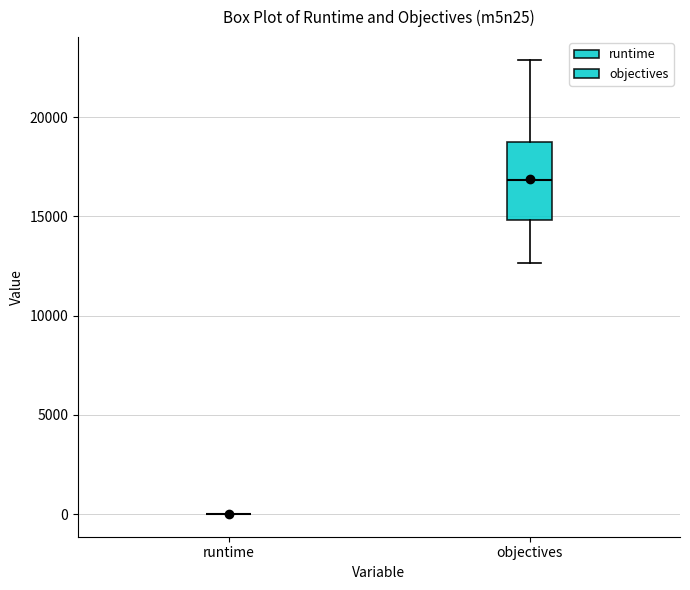

Where is the lower edge of the box for objectives on the y-axis? The values are not printed on the chart, so give them approximately, as read against the axis.

15000